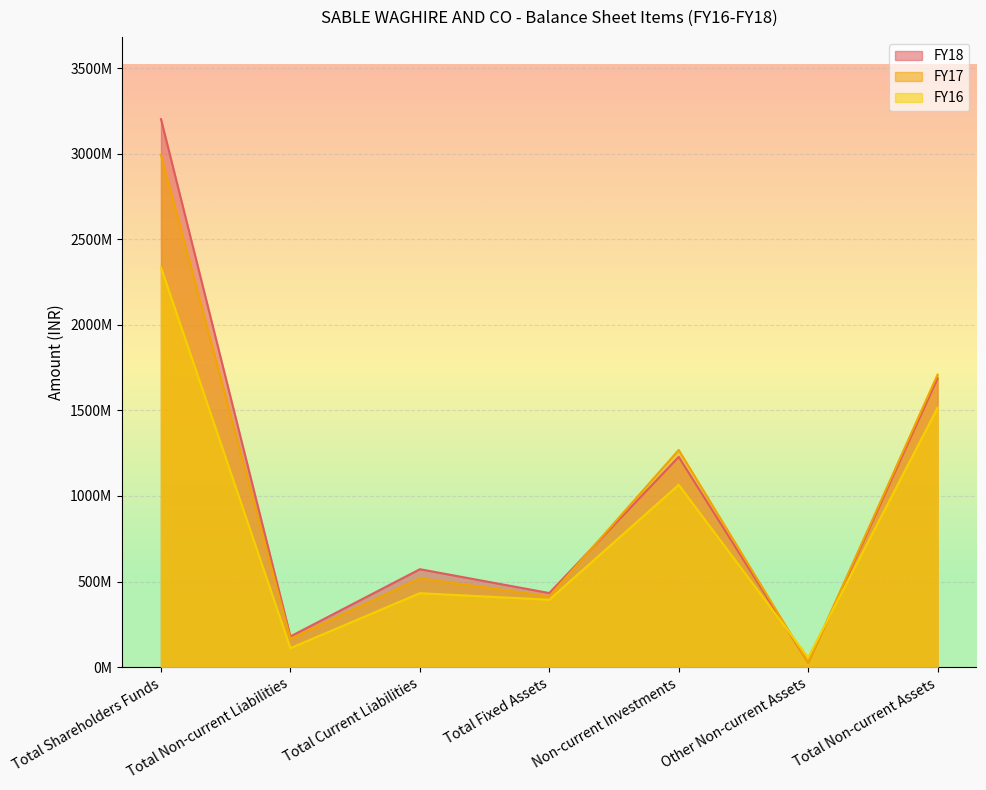

What position from the left is Total Fixed Assets?

4